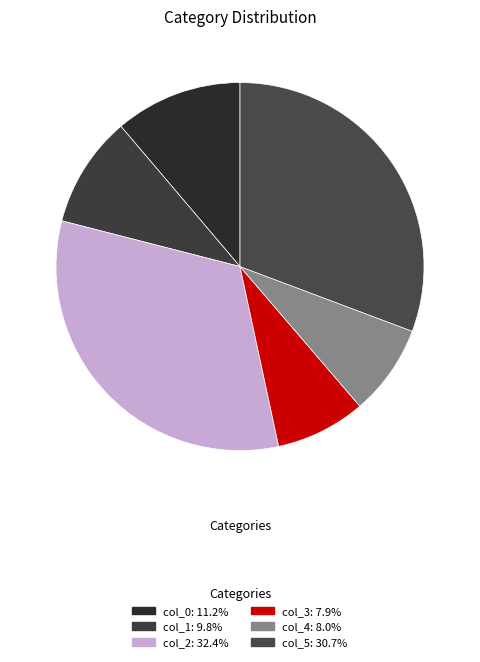

How many slices are in this pie chart?

6